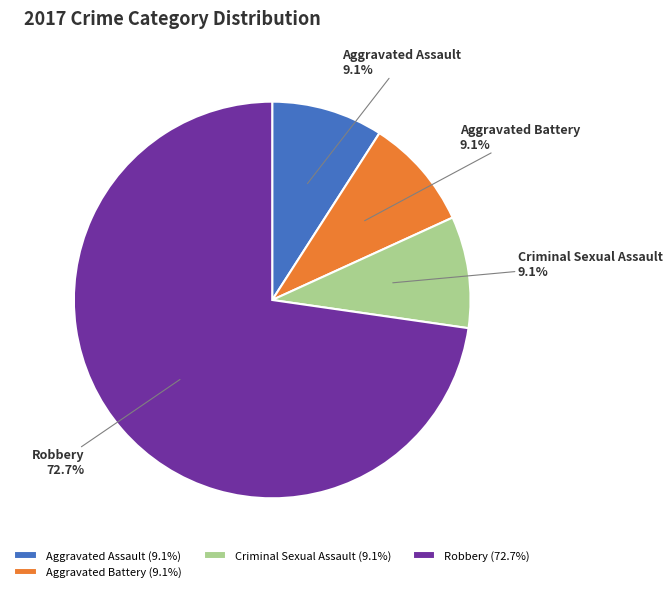

The Aggravated Battery slice represents 9% of the pie. True or false?

True